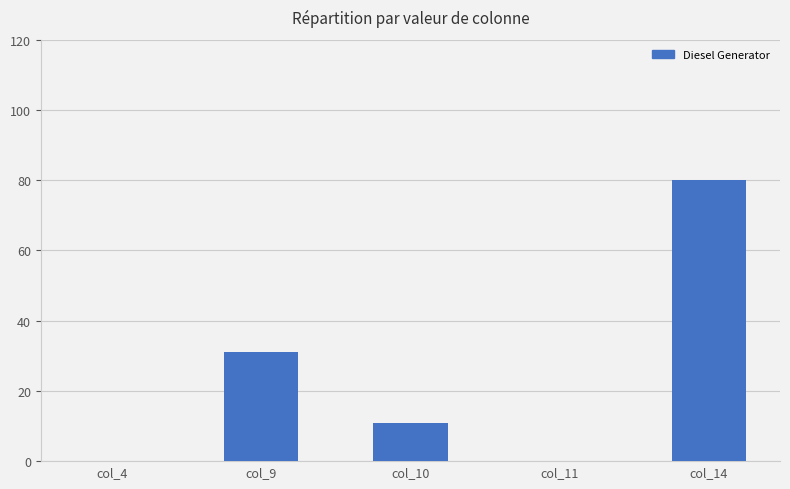

What is the greatest value displayed?

80